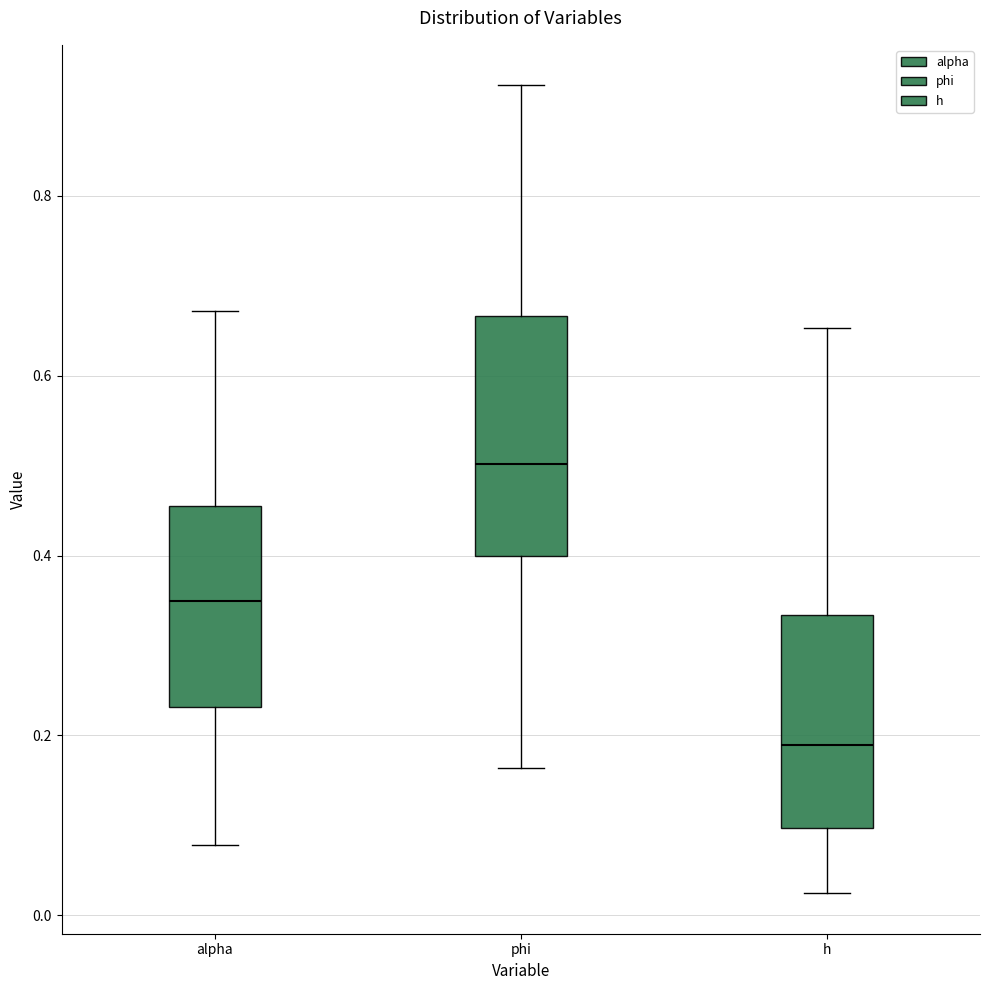

Where is the lower edge of the box for phi on the y-axis? The values are not printed on the chart, so give them approximately, as read against the axis.

0.40